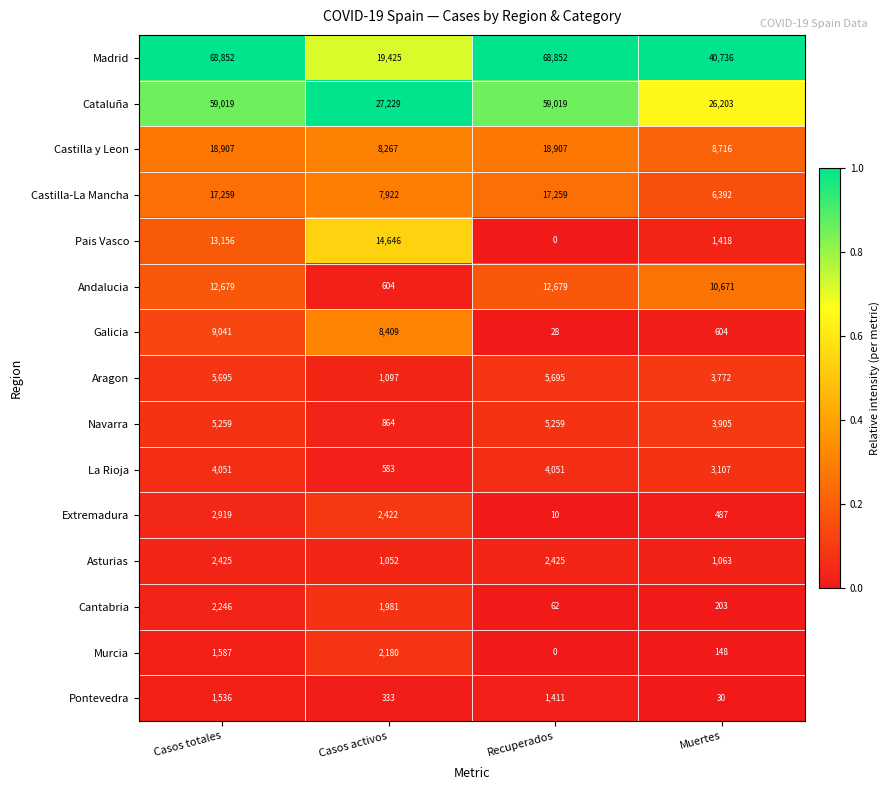

What value does the Cataluña series have at Recuperados, to the nearest 10?

59020